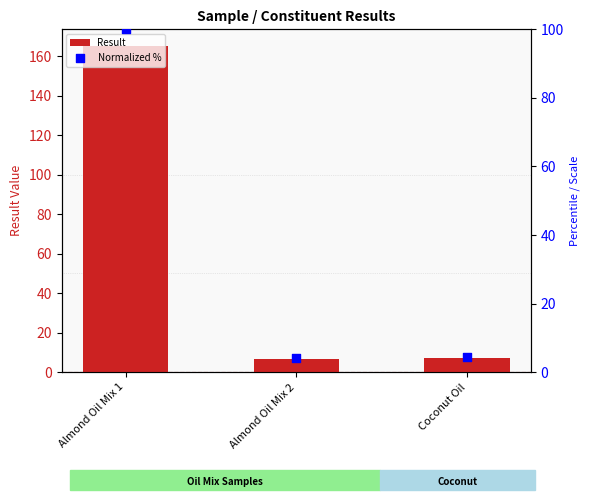

Which series contains the highest Y value?

Result